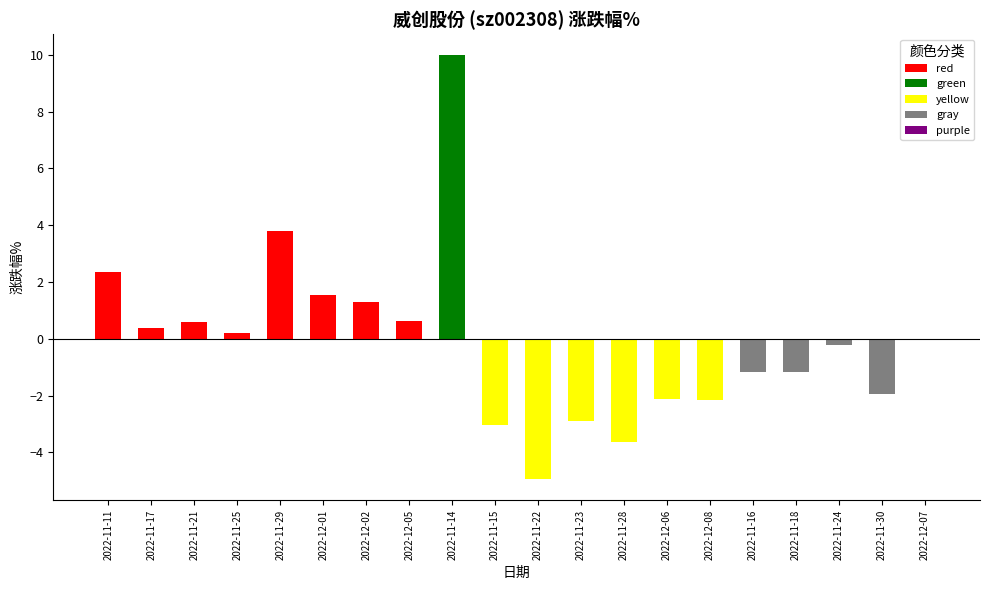

Rank the categories by value from highest to lowest.

2022-11-14, 2022-11-29, 2022-11-11, 2022-12-01, 2022-12-02, 2022-12-05, 2022-11-21, 2022-11-17, 2022-11-25, 2022-12-07, 2022-11-24, 2022-11-16, 2022-11-18, 2022-11-30, 2022-12-06, 2022-12-08, 2022-11-23, 2022-11-15, 2022-11-28, 2022-11-22